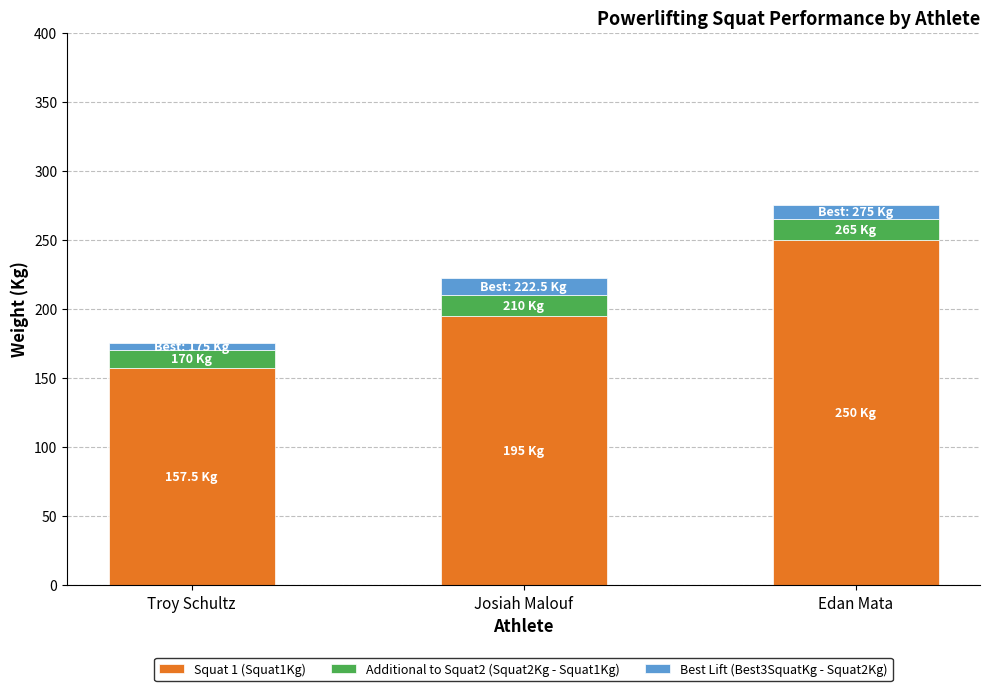

At which label is Squat 1 (Squat1Kg) closest to 203?

Josiah Malouf